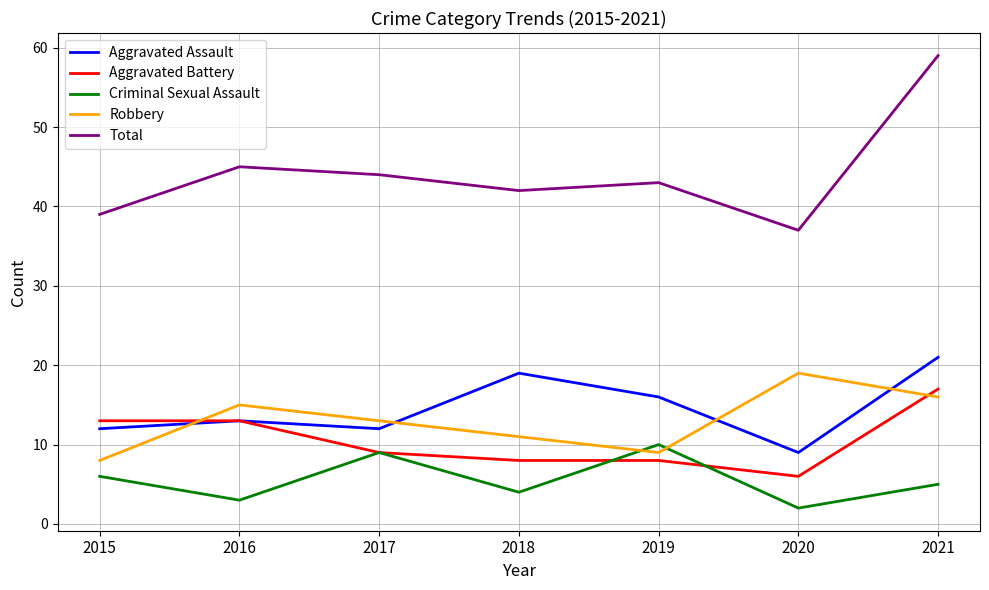

What is the total value across all series at 2018?

84